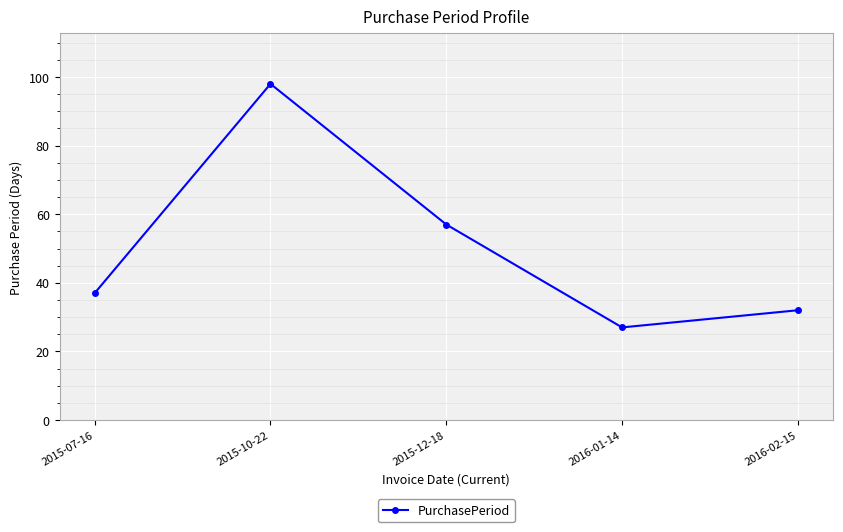

What is the label of the 4th point from the right?

2015-10-22